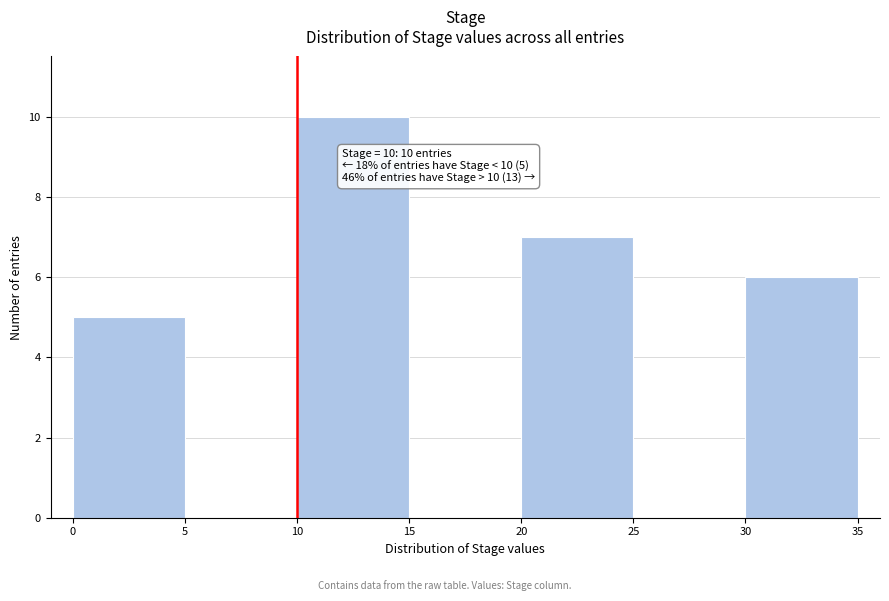

Which range on the x-axis has the tallest bar?

10 to 15